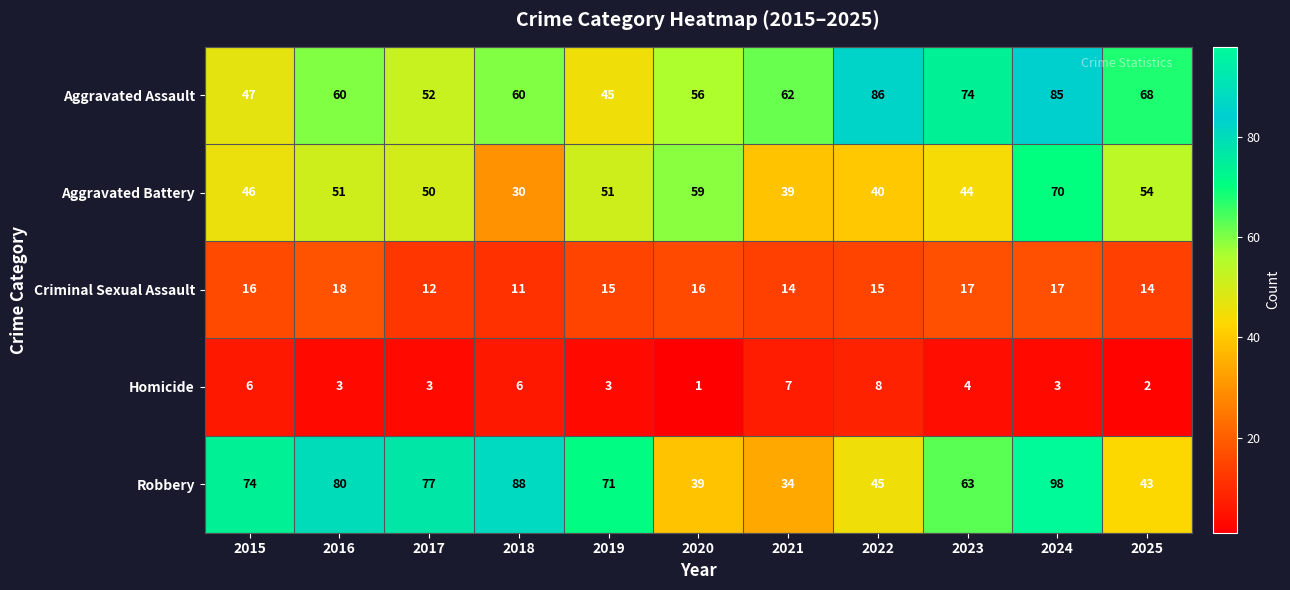

How many categories are shown in the chart?

11